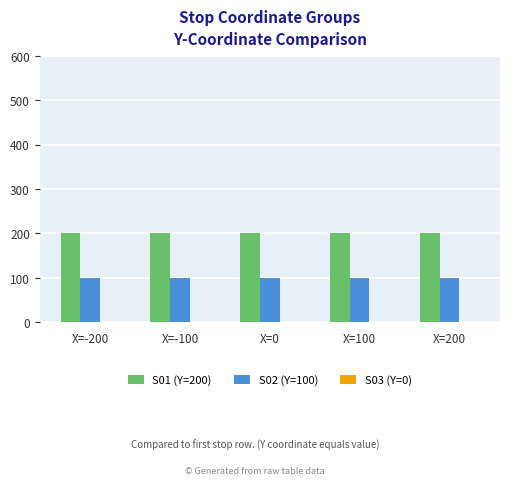

Rank the series by their average value, from highest to lowest.

S01 (Y=200), S02 (Y=100)